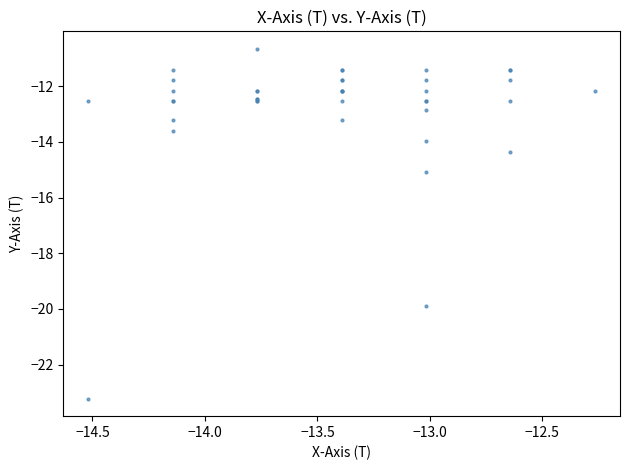

What Y value in the scatter plot is closest to -16?

-15.1